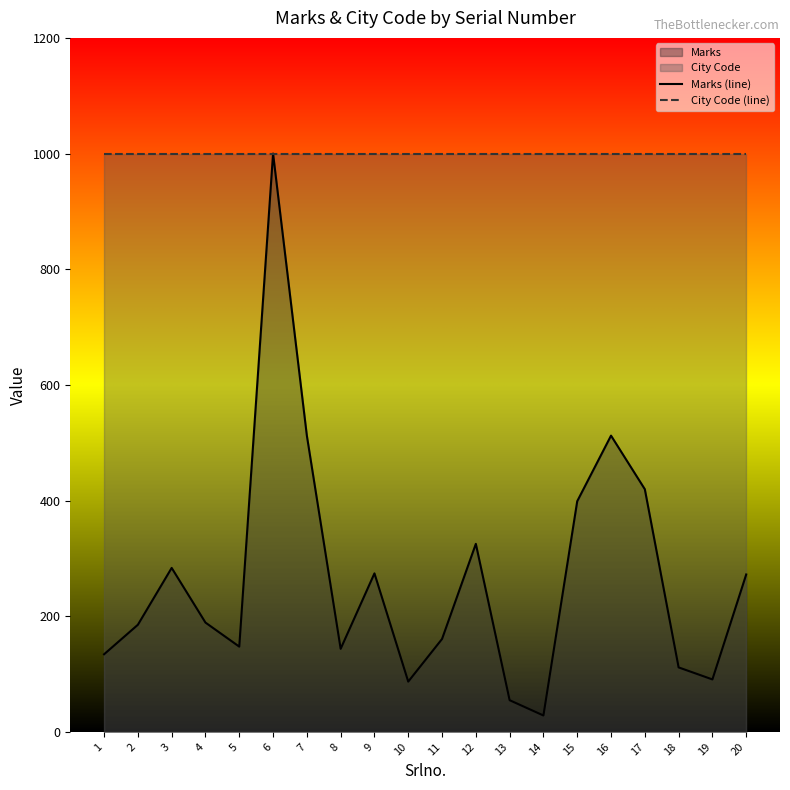

At which label is City Code (line) closest to 1500?

1